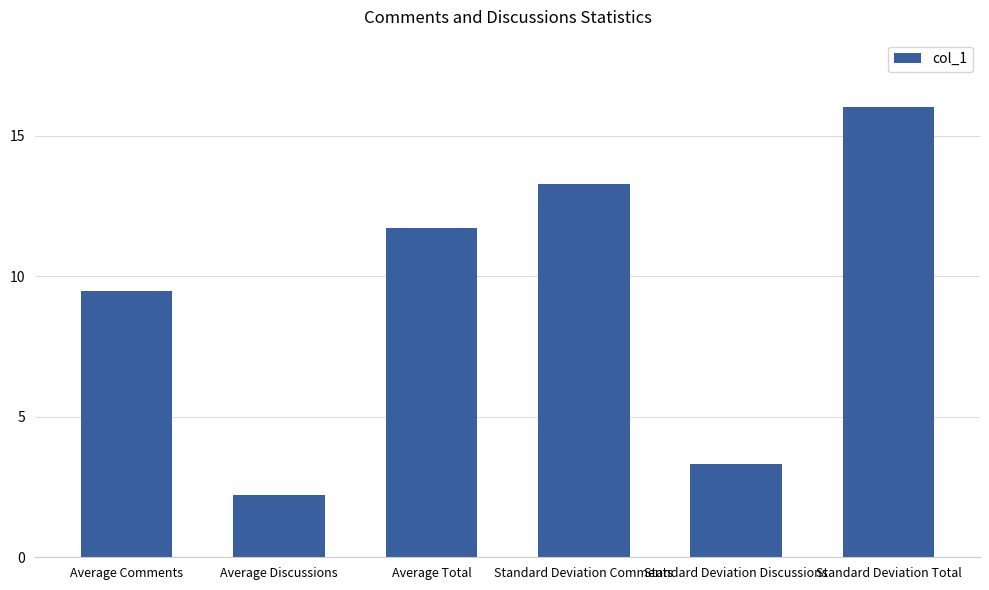

Rank the categories by value from lowest to highest.

Average Discussions, Standard Deviation Discussions, Average Comments, Average Total, Standard Deviation Comments, Standard Deviation Total